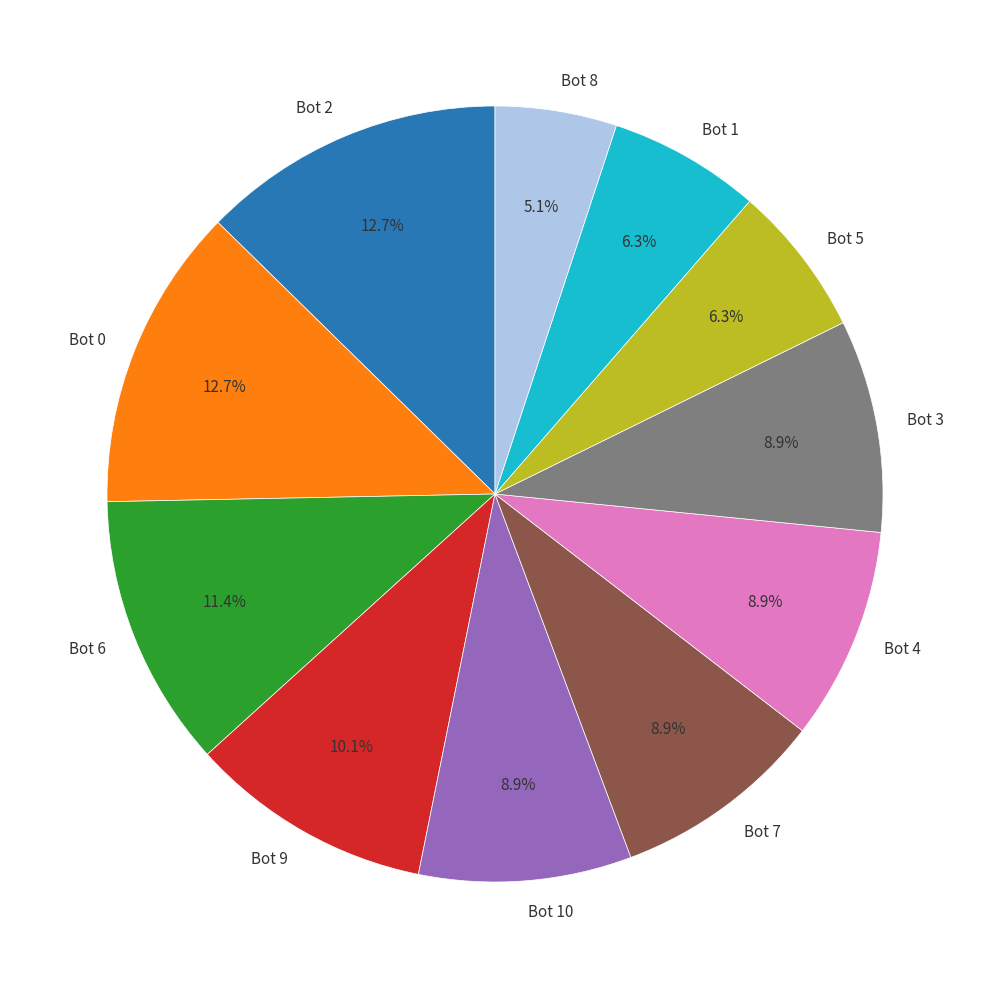

Combined, do Bot 6 and Bot 3 account for over 50%?

No